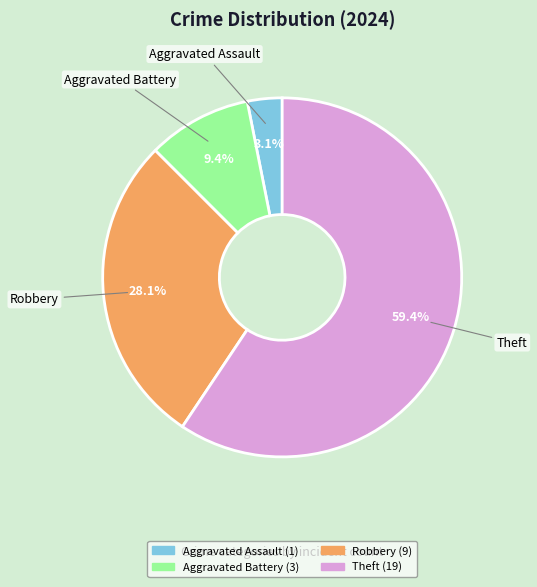

What portion of the pie excludes Theft?

40.6%